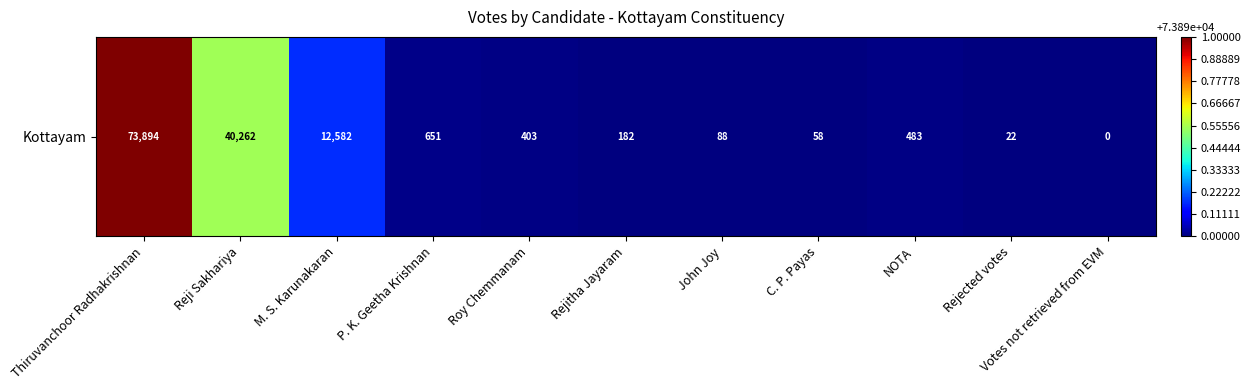

Is it true that the value at Rejitha Jayaram is 182?

True